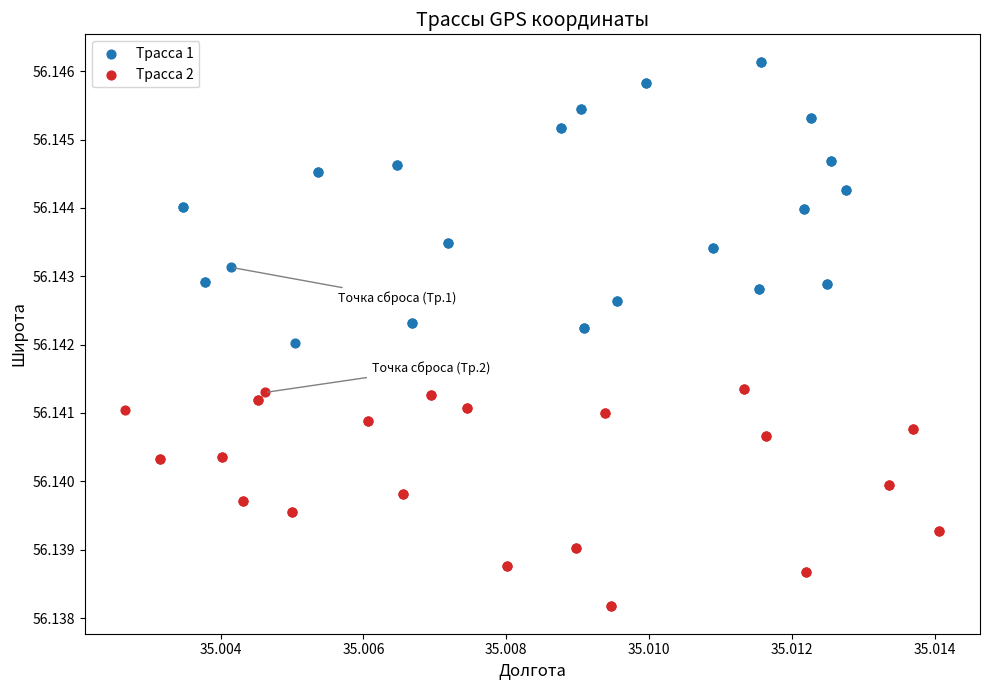

Which series contains the highest Y value?

Трасса 1